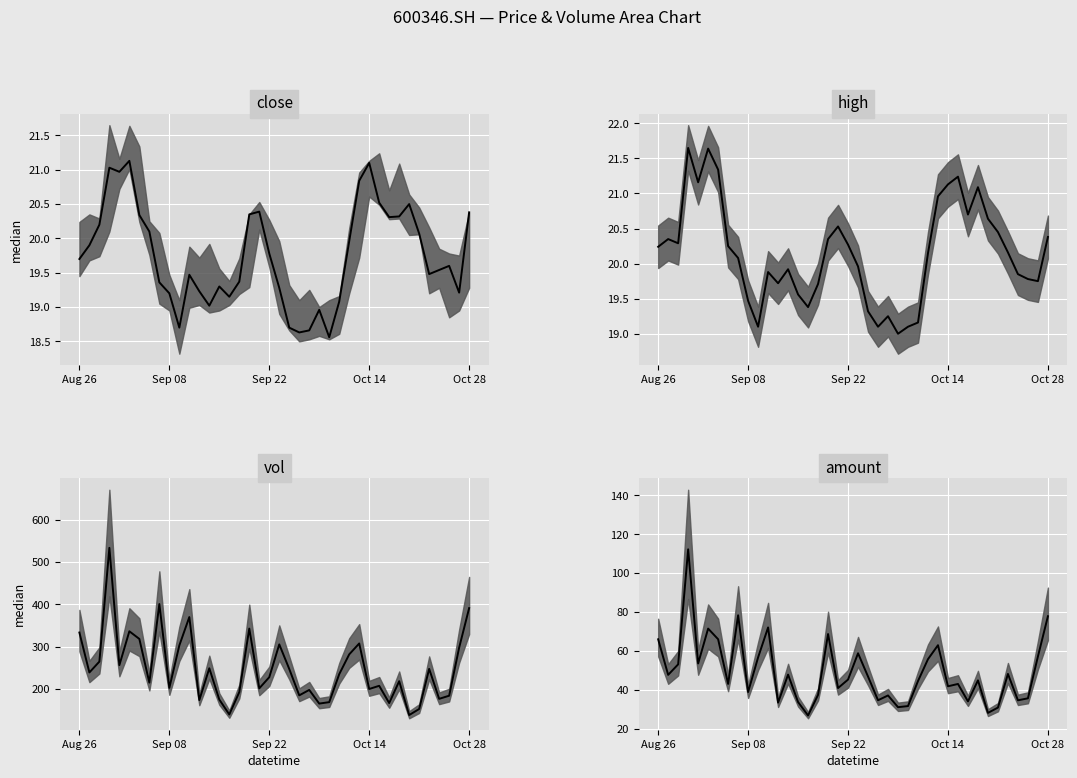

Does the chart display data point markers on the line(s)?

No